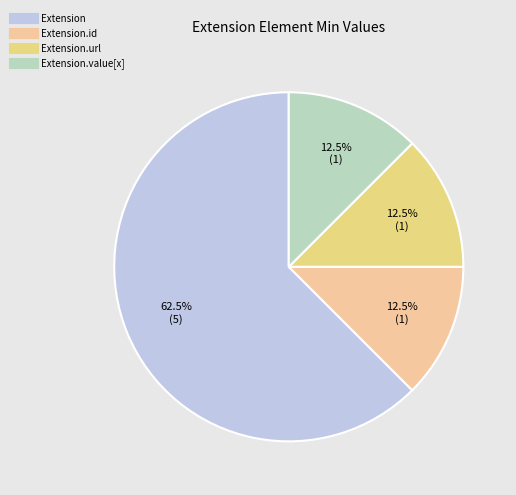

Is there any slice that represents more than half of the pie?

Yes